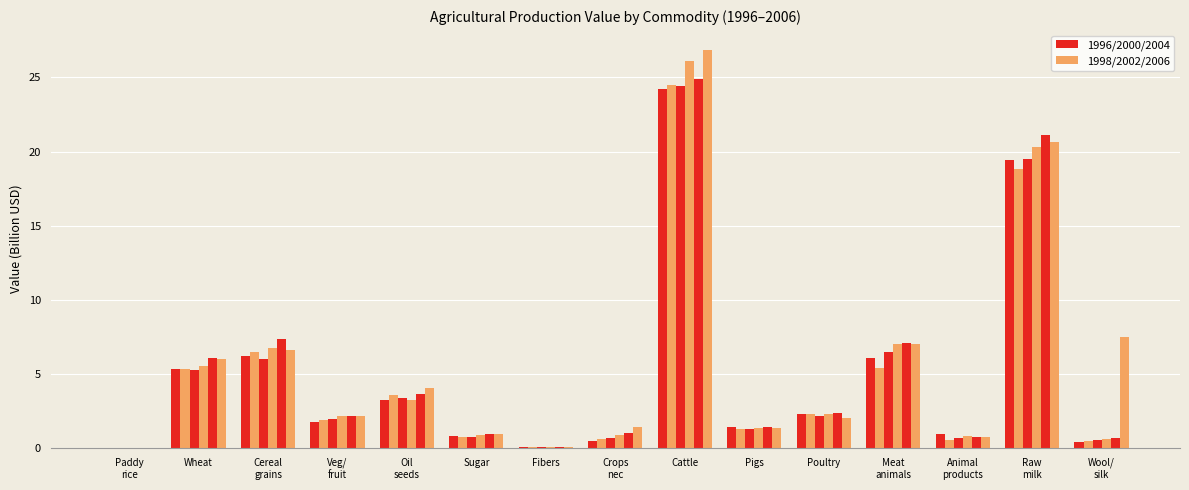

How many distinct data groups are displayed?

6